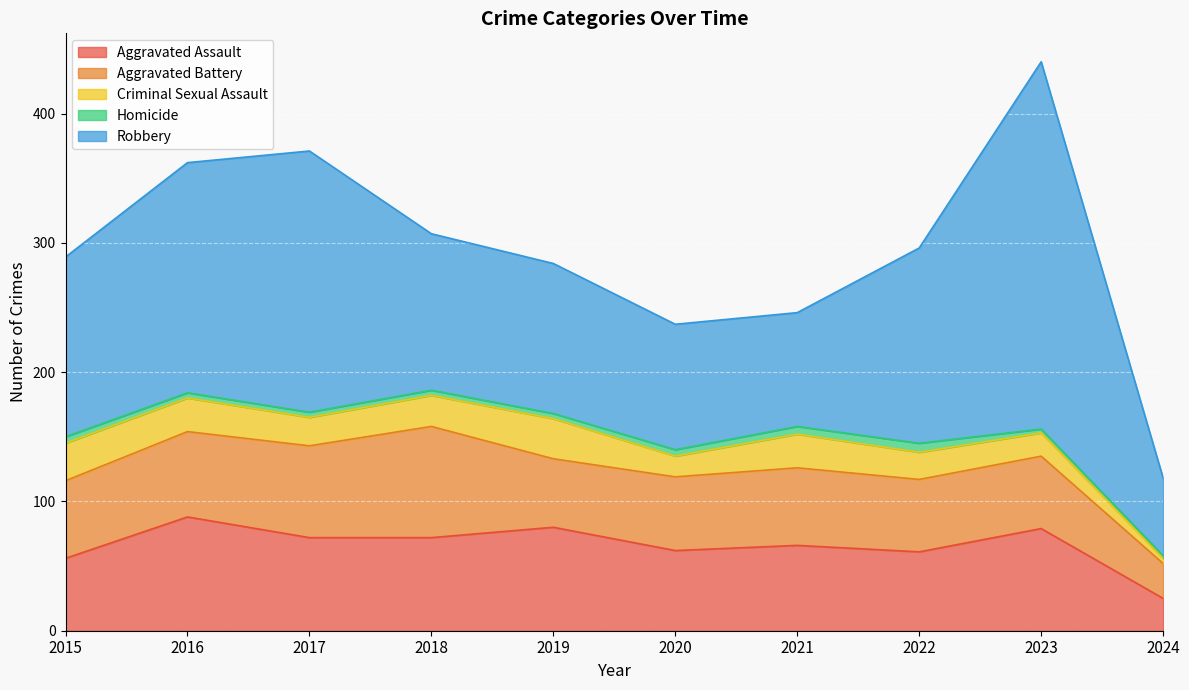

The value of Robbery at 2015 is 93. True or false?

False